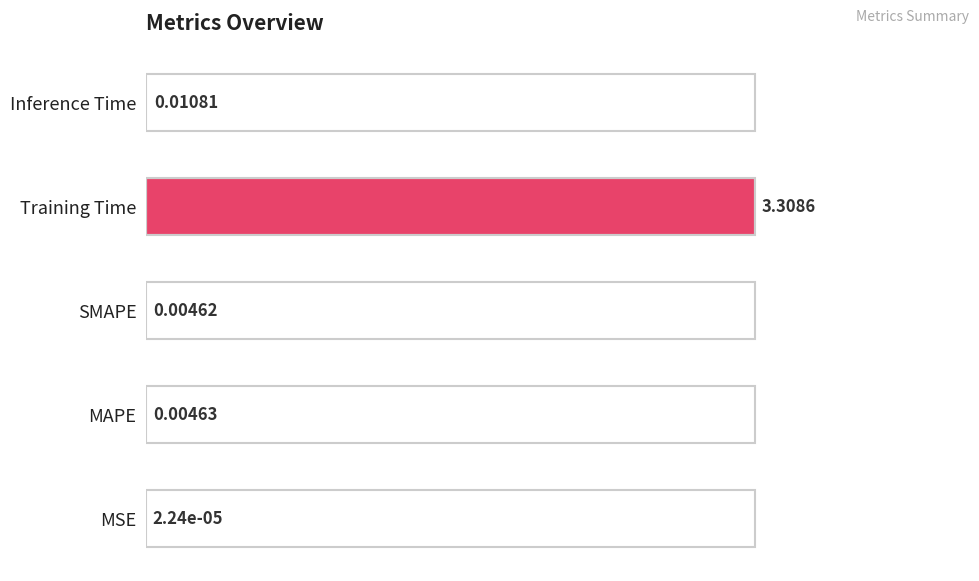

What is the sum of all values?

1.0